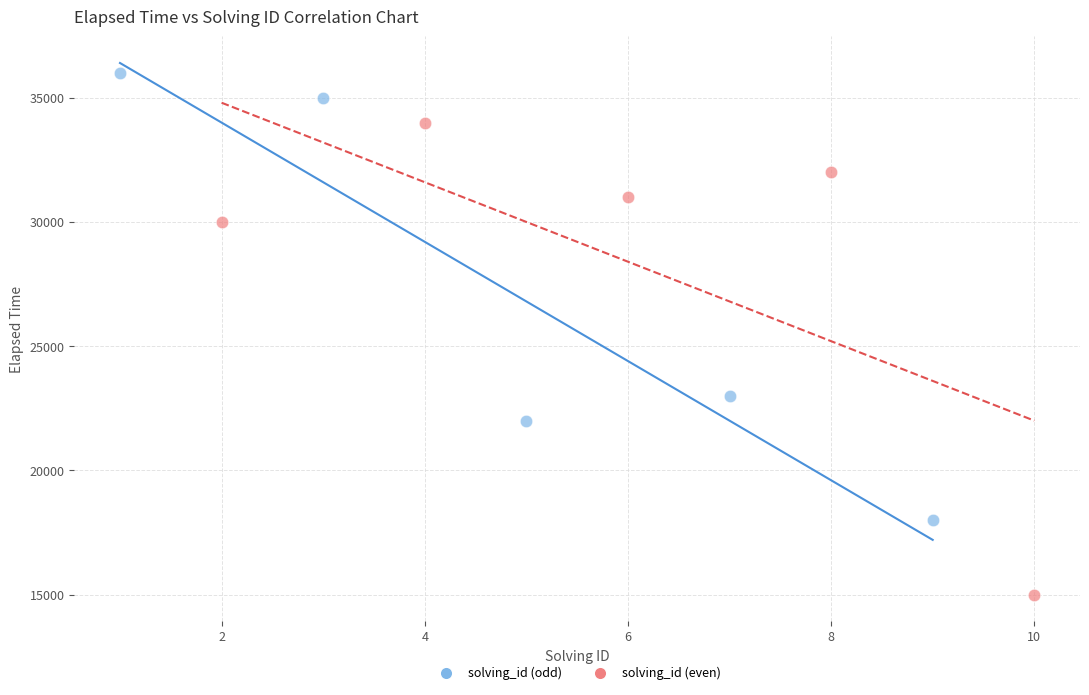

Which series has the largest Y range (max minus min)?

solving_id (even)